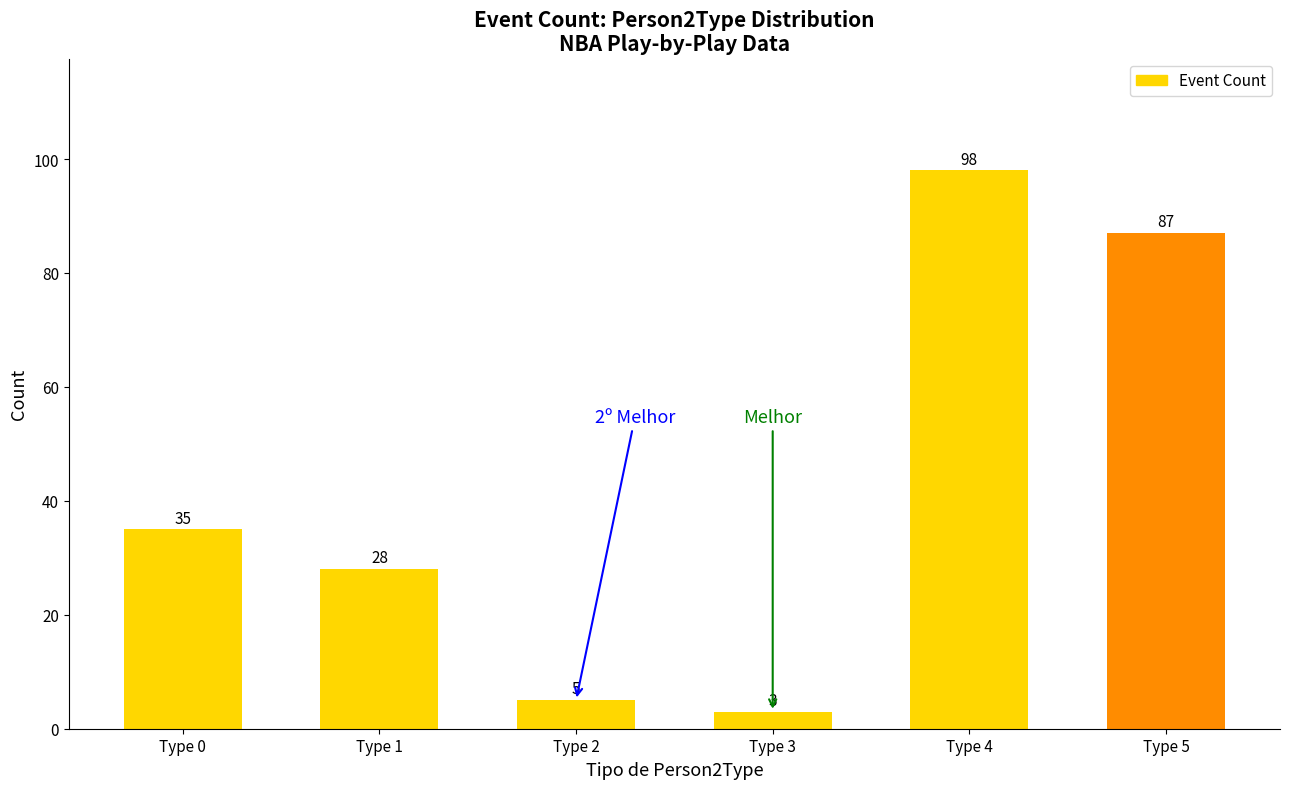

Reading left to right, transcribe all the data shown in this chart.

35	28	5	3	98	87